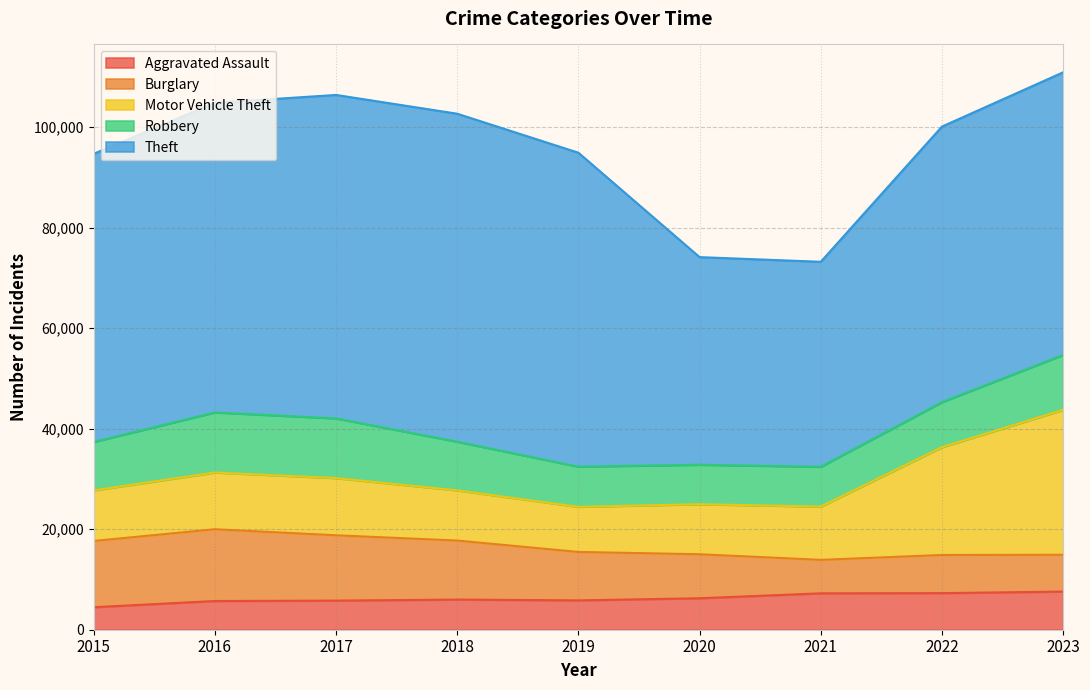

True or false: Motor Vehicle Theft has more than 2 interior local peaks.

False